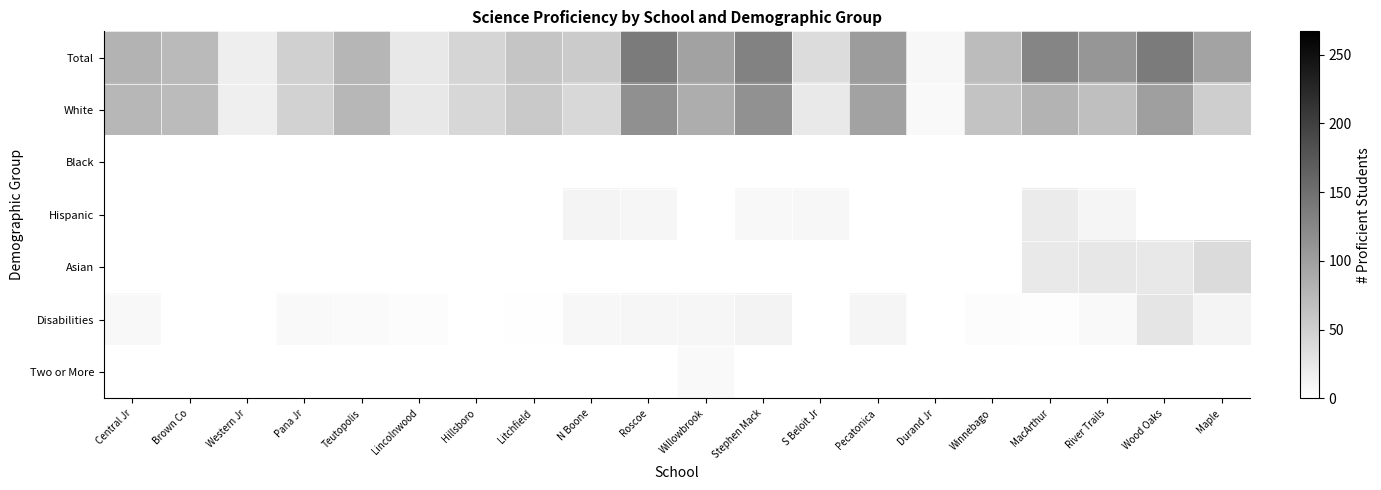

Reading right to left, list all the values displayed in this chart.

Total: Maple=96	Wood Oaks=138	River Trails=110	MacArthur=128	Winnebago=70	Durand Jr=9	Pecatonica=104	S Beloit Jr=37	Stephen Mack=131	Willowbrook=98	Roscoe=138	N Boone=55	Litchfield=61	Hillsboro=44	Lincolnwood=25	Teutopolis=77	Pana Jr=50	Western Jr=18	Brown Co=72	Central Jr=79
White: Maple=52	Wood Oaks=101	River Trails=67	MacArthur=80	Winnebago=63	Durand Jr=7	Pecatonica=98	S Beloit Jr=23	Stephen Mack=115	Willowbrook=86	Roscoe=116	N Boone=41	Litchfield=57	Hillsboro=42	Lincolnwood=25	Teutopolis=76	Pana Jr=47	Western Jr=17	Brown Co=71	Central Jr=76
Black: Maple=0	Wood Oaks=0	River Trails=0	MacArthur=0	Winnebago=0	Durand Jr=0	Pecatonica=0	S Beloit Jr=0	Stephen Mack=0	Willowbrook=0	Roscoe=0	N Boone=0	Litchfield=0	Hillsboro=0	Lincolnwood=0	Teutopolis=0	Pana Jr=0	Western Jr=0	Brown Co=0	Central Jr=0
Hispanic: Maple=0	Wood Oaks=0	River Trails=11	MacArthur=21	Winnebago=0	Durand Jr=0	Pecatonica=0	S Beloit Jr=9	Stephen Mack=8	Willowbrook=0	Roscoe=10	N Boone=12	Litchfield=0	Hillsboro=0	Lincolnwood=0	Teutopolis=0	Pana Jr=0	Western Jr=0	Brown Co=0	Central Jr=0
Asian: Maple=38	Wood Oaks=25	River Trails=26	MacArthur=23	Winnebago=0	Durand Jr=0	Pecatonica=0	S Beloit Jr=0	Stephen Mack=0	Willowbrook=0	Roscoe=0	N Boone=0	Litchfield=0	Hillsboro=0	Lincolnwood=0	Teutopolis=0	Pana Jr=0	Western Jr=0	Brown Co=0	Central Jr=0
Disabilities: Maple=12	Wood Oaks=28	River Trails=7	MacArthur=3	Winnebago=4	Durand Jr=0	Pecatonica=11	S Beloit Jr=0	Stephen Mack=13	Willowbrook=10	Roscoe=10	N Boone=9	Litchfield=2	Hillsboro=0	Lincolnwood=4	Teutopolis=6	Pana Jr=7	Western Jr=0	Brown Co=1	Central Jr=8
Two or More: Maple=0	Wood Oaks=0	River Trails=0	MacArthur=0	Winnebago=0	Durand Jr=0	Pecatonica=0	S Beloit Jr=0	Stephen Mack=0	Willowbrook=7	Roscoe=0	N Boone=0	Litchfield=0	Hillsboro=0	Lincolnwood=0	Teutopolis=0	Pana Jr=0	Western Jr=0	Brown Co=0	Central Jr=0